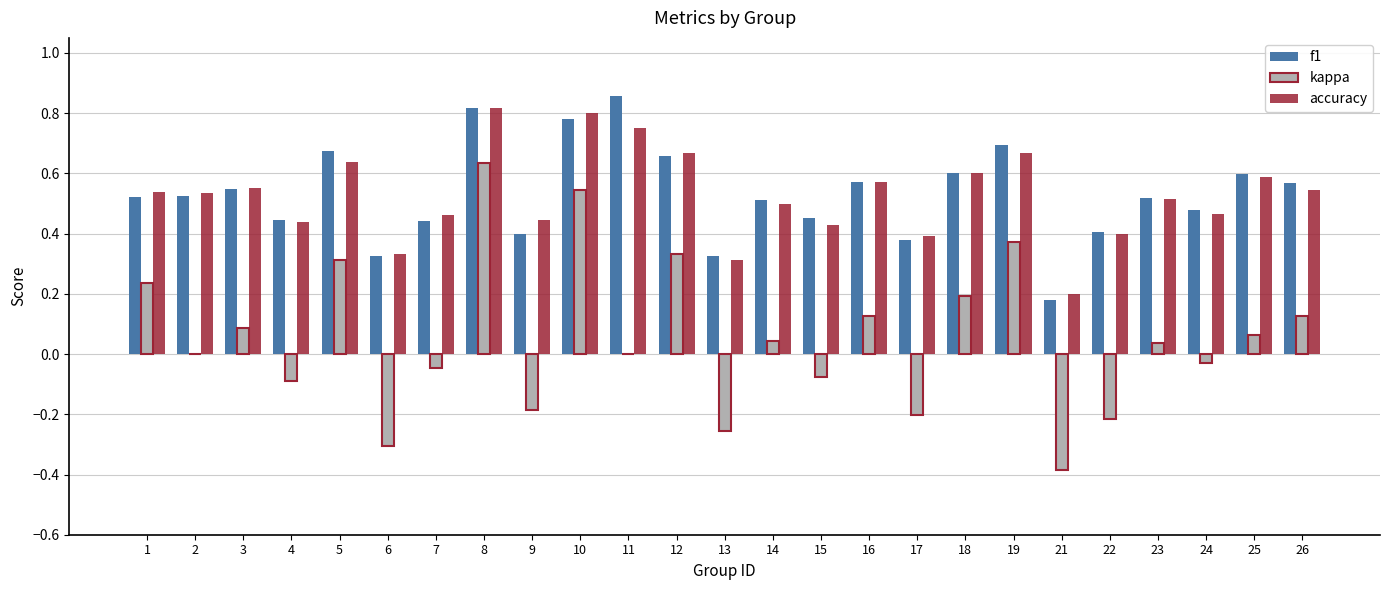

True or false: f1 has a value of 0.8 at 10.

True